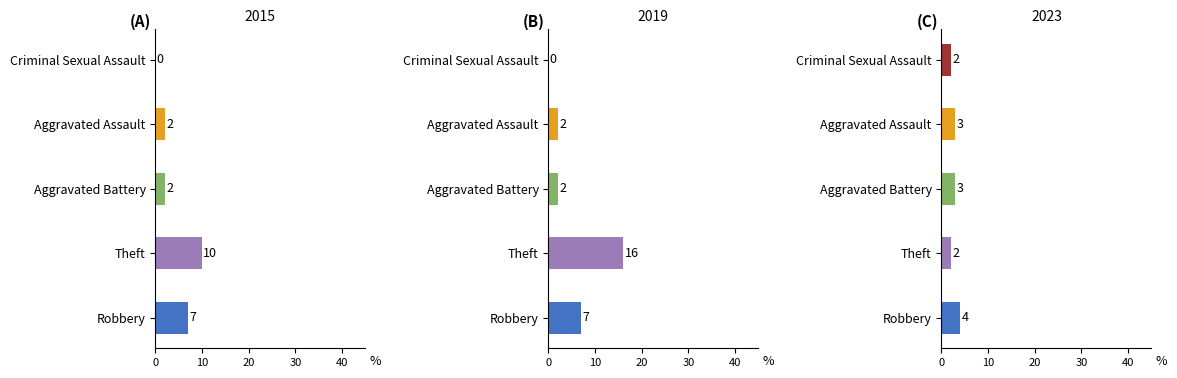

Between 2016 and 2020, which series saw the biggest shift?

Theft